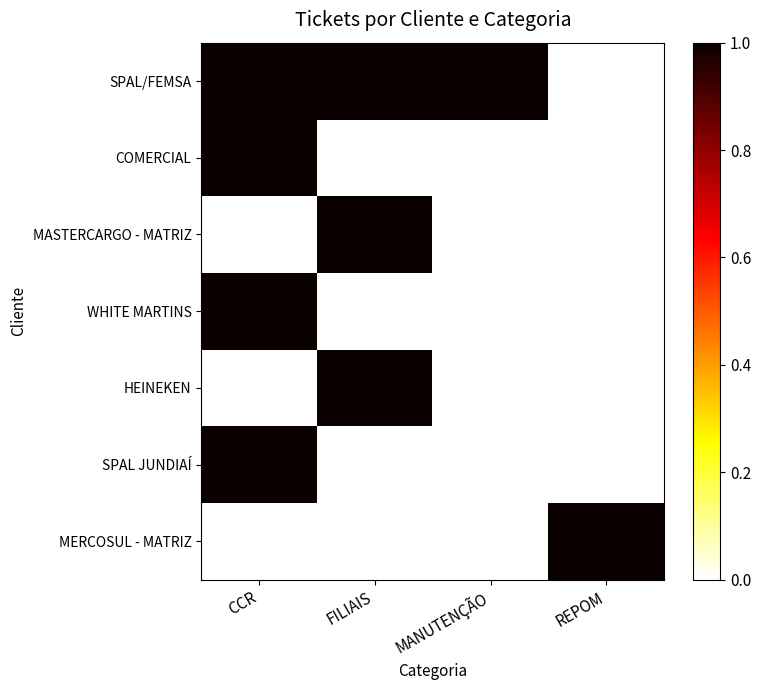

How many data points does each series have?

4